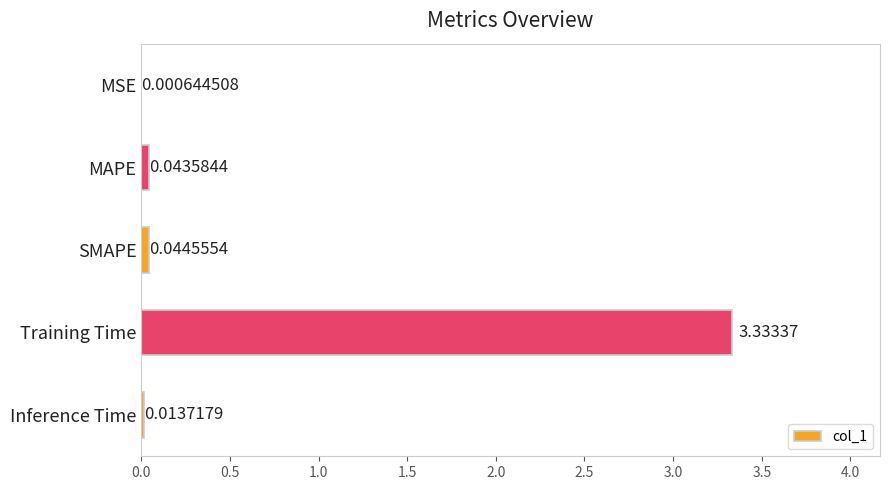

Which has a higher value, MAPE or Training Time?

Training Time